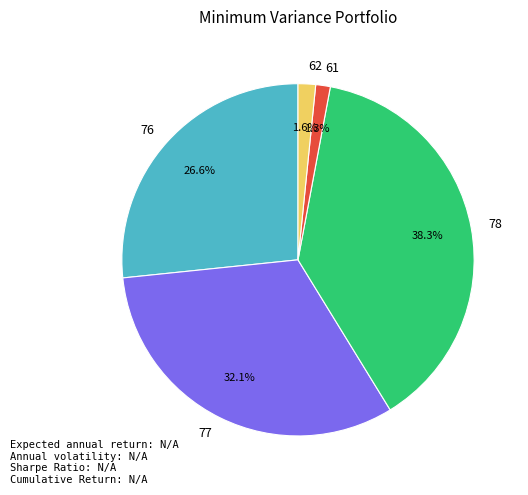

What is the largest slice in the pie chart?

78